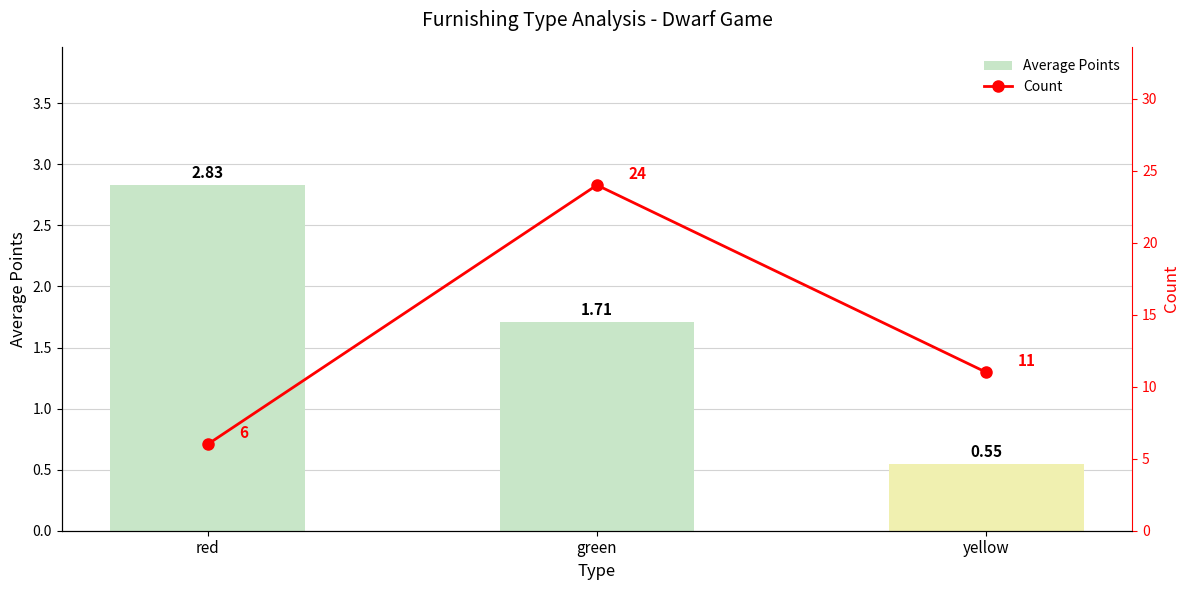

What is the highest value of the avg_points series?

2.8